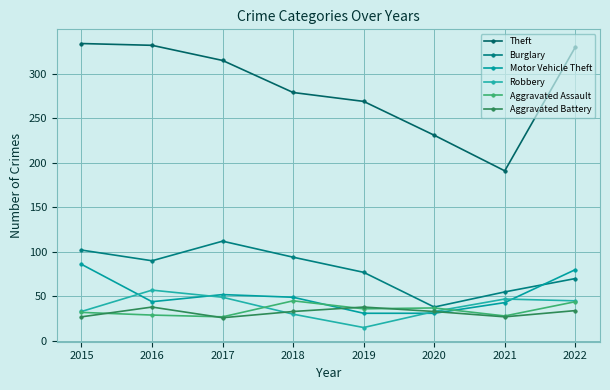

What is the total value across all series at 2020?

403